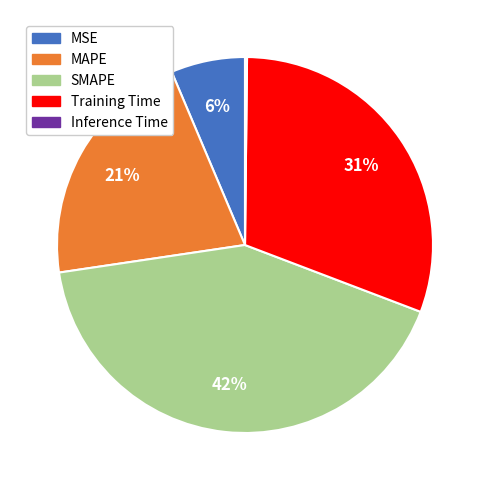

Approximately how many times larger is the value at MAPE compared to SMAPE?

0.5